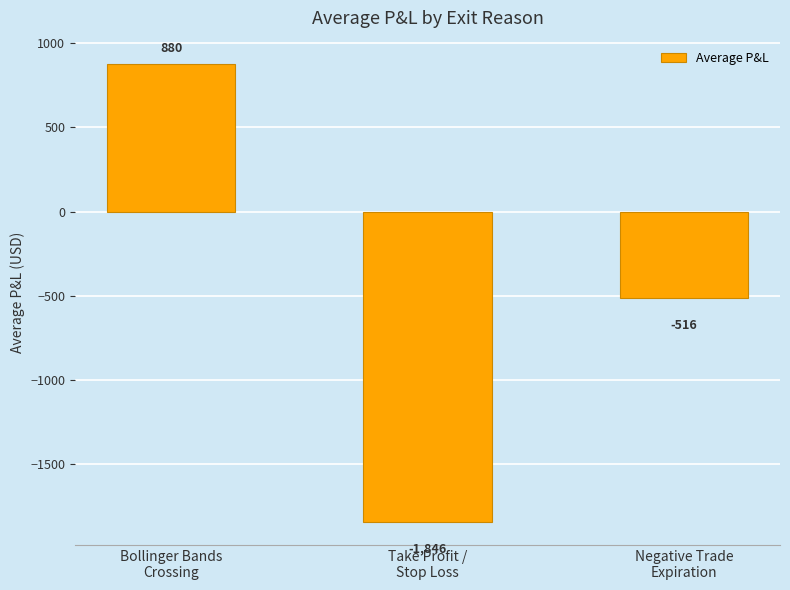

Which has a higher value, Bollinger Bands
Crossing or Negative Trade
Expiration?

Bollinger Bands
Crossing